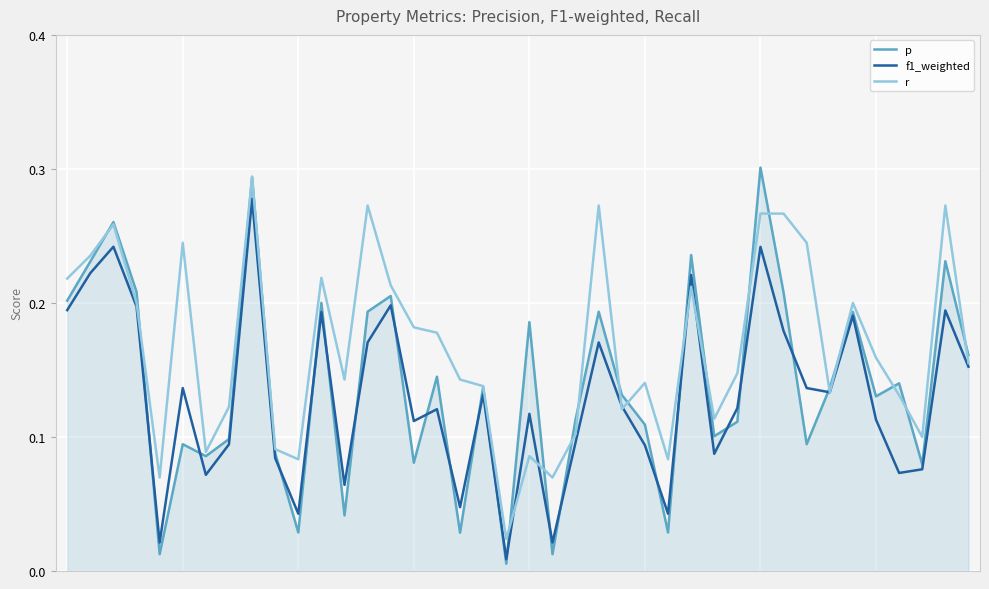

Which series has the largest total across all categories?

r